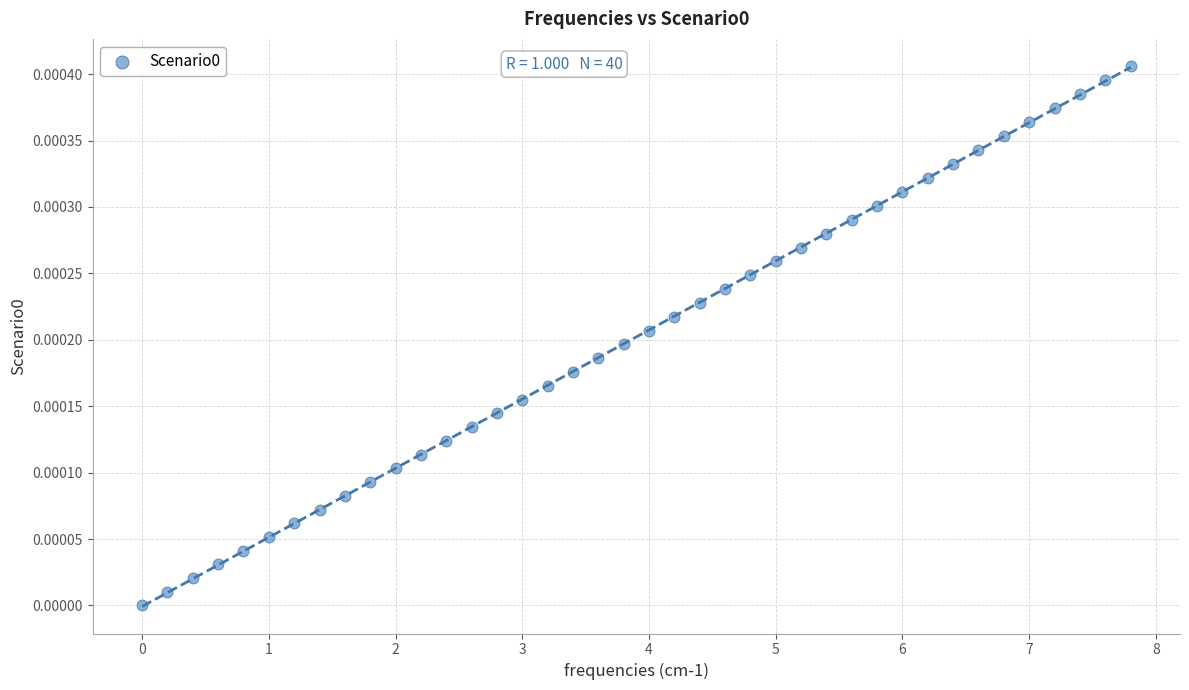

How many points are shown in the scatter plot?

40